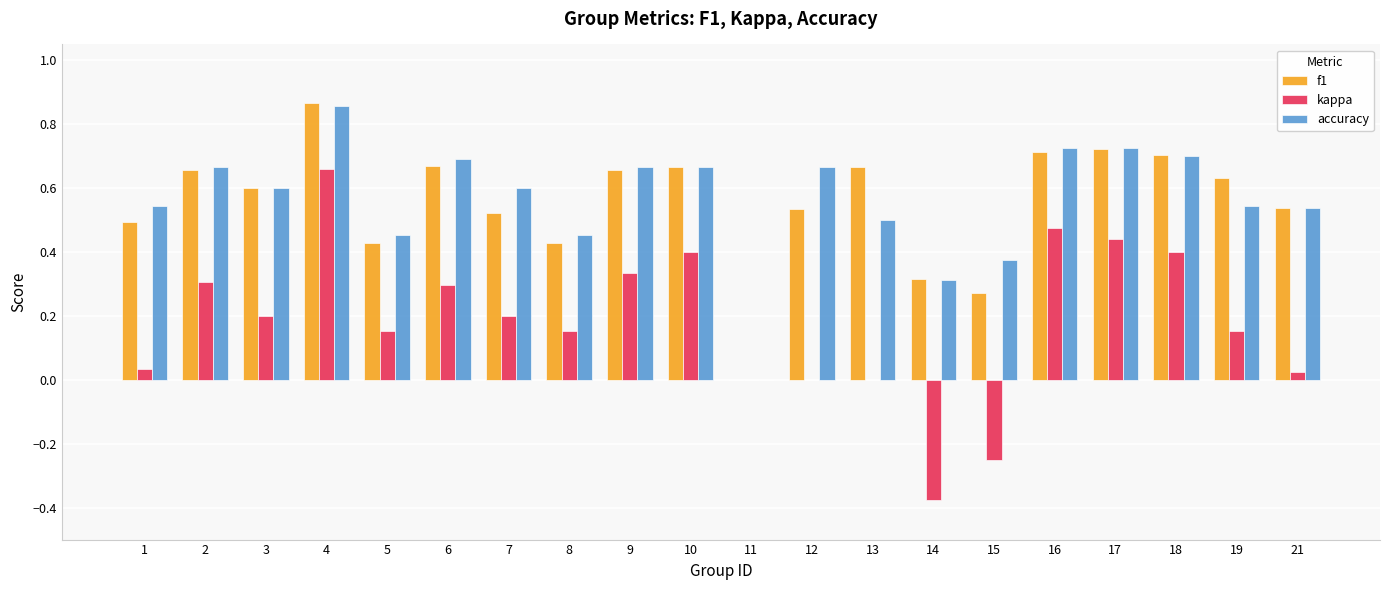

The kappa series shows 0.5 at 6. True or false?

False